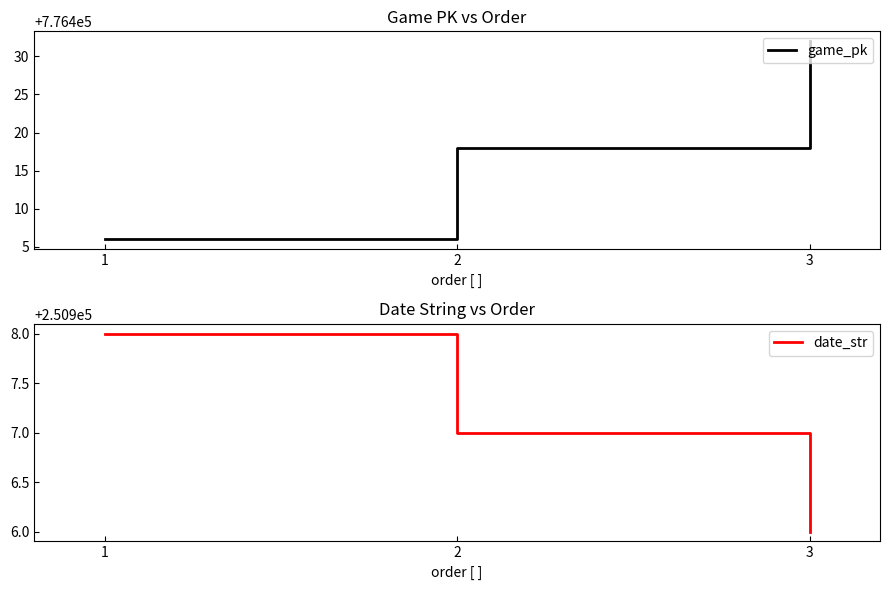

What is the smallest value displayed?

250906